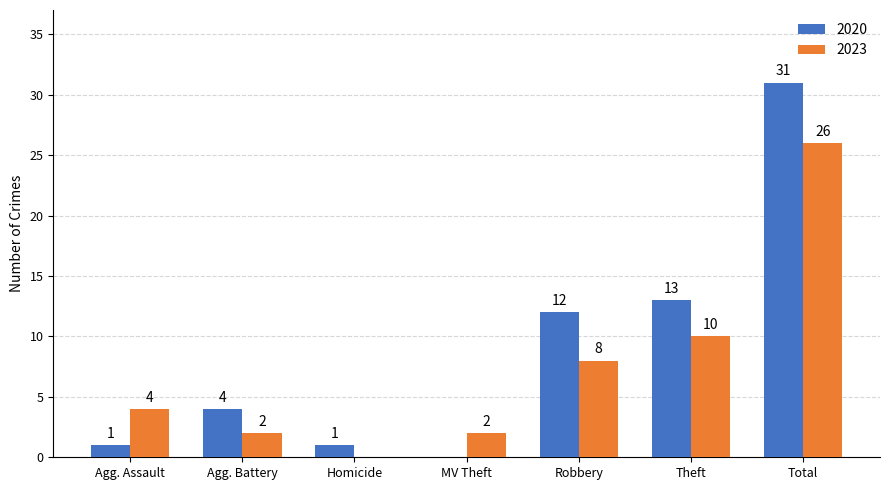

What is the approximate value of 2020 at Theft?

13